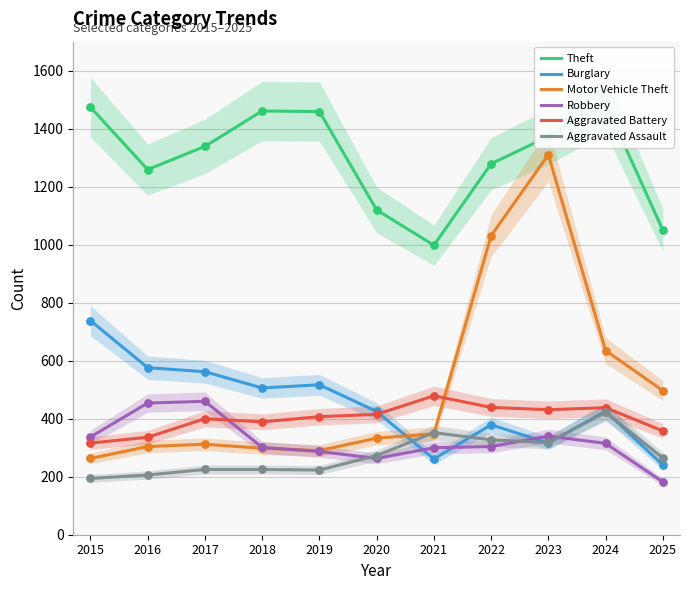

Which series reaches the maximum Y coordinate?

Theft